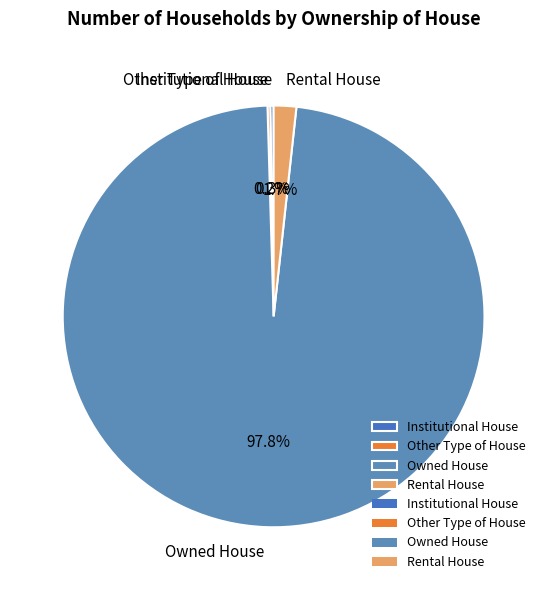

Which category accounts for the majority?

Owned House